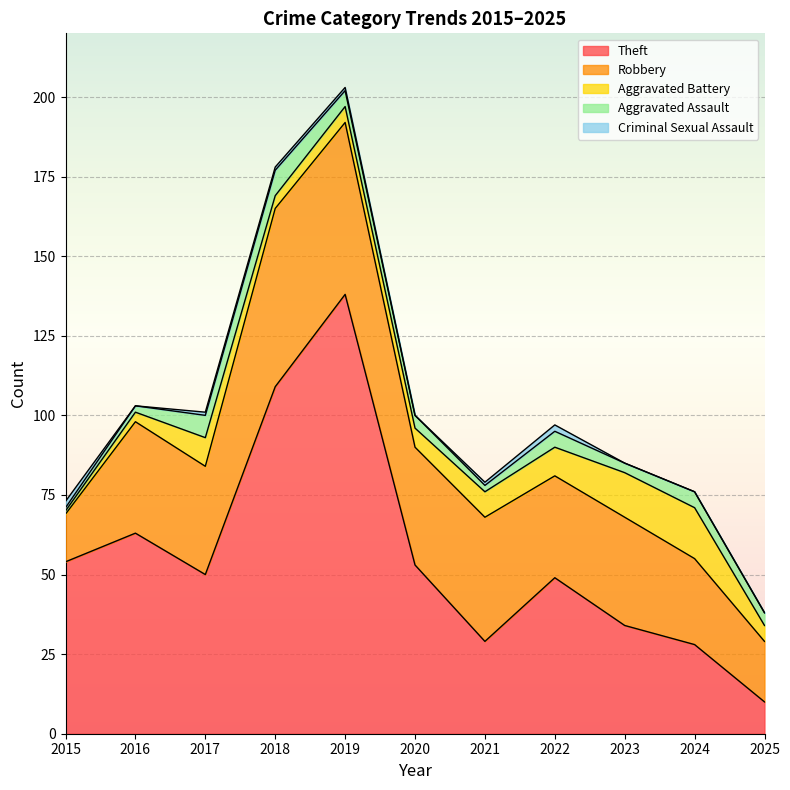

What is the maximum value for Aggravated Assault?

8